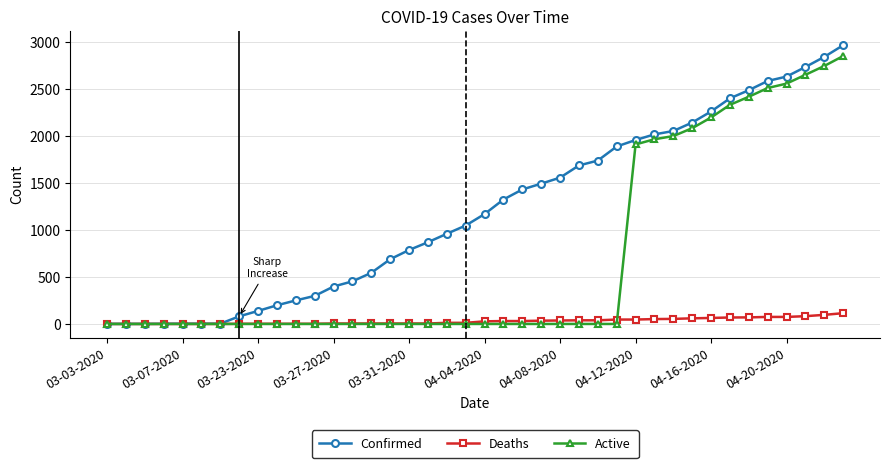

At how many categories does at least one series exceed 1371?

18